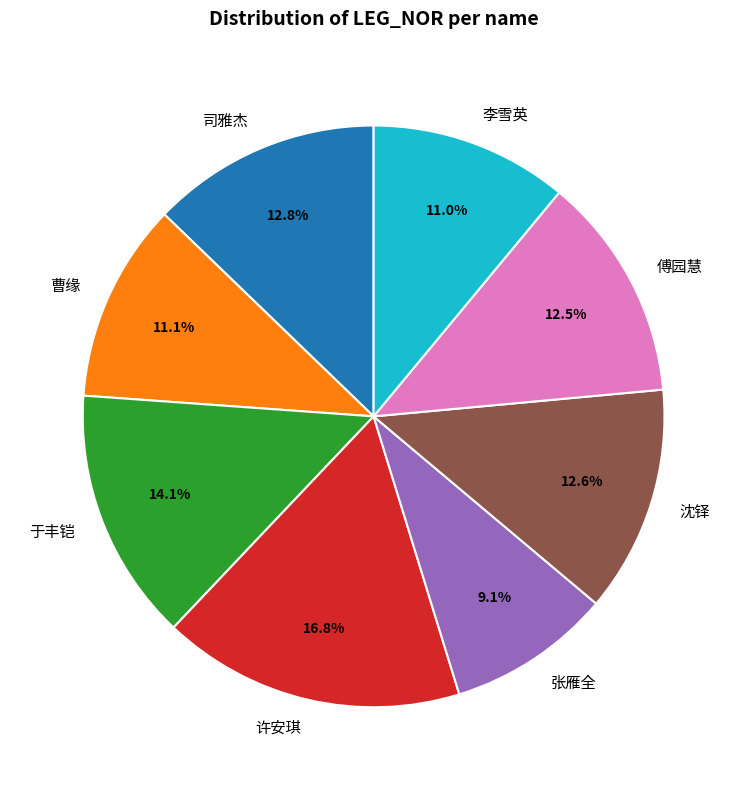

Which has a higher value, 傅园慧 or 于丰铠?

于丰铠